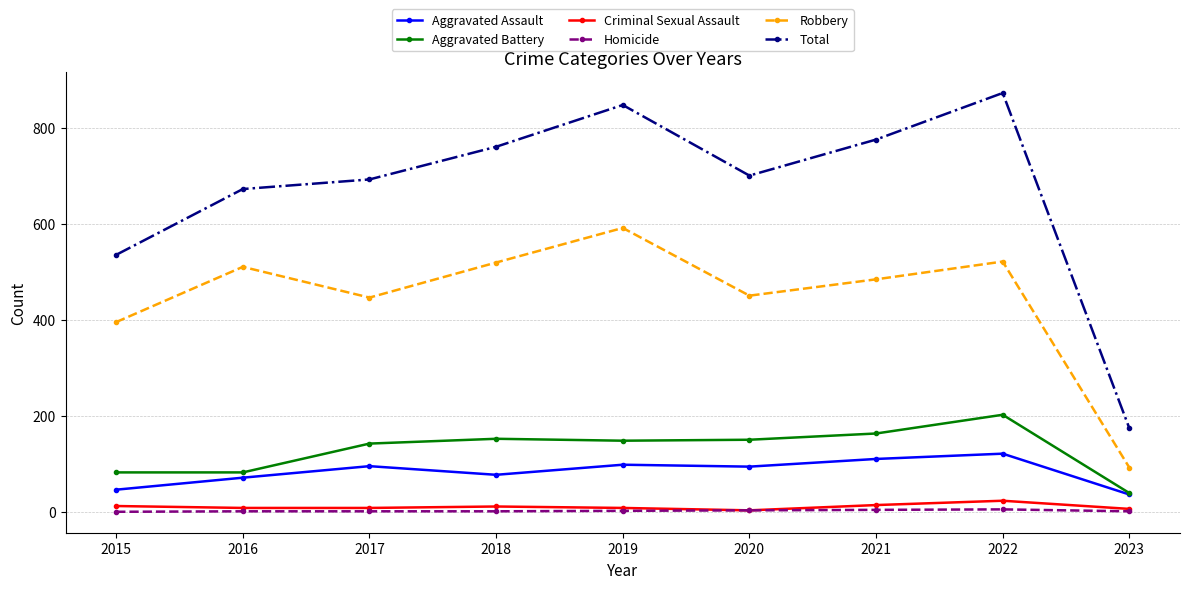

True or false: Aggravated Assault has more than 1 interior local peaks.

True